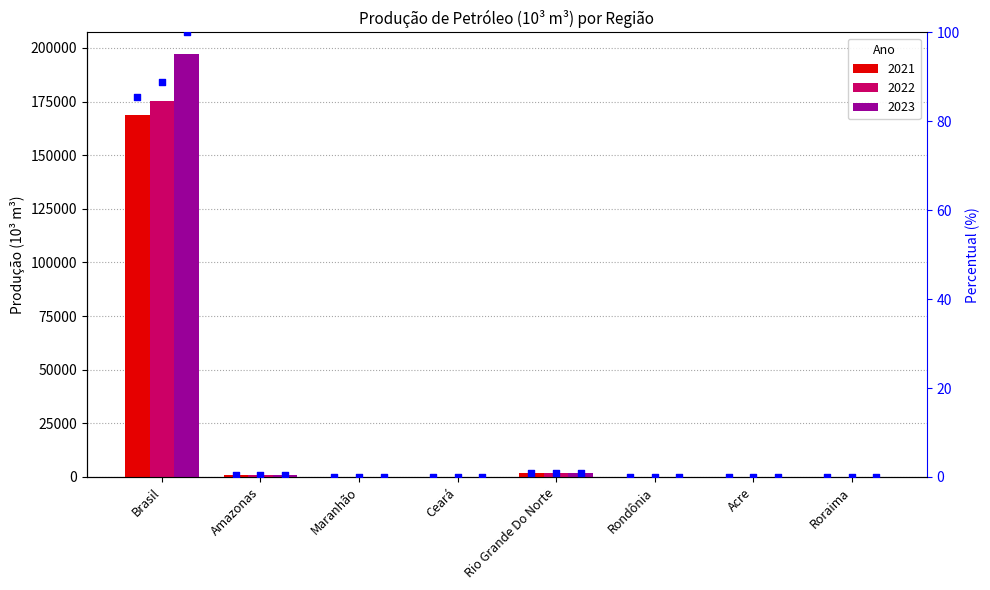

At which category is the sum across all series the highest?

Brasil